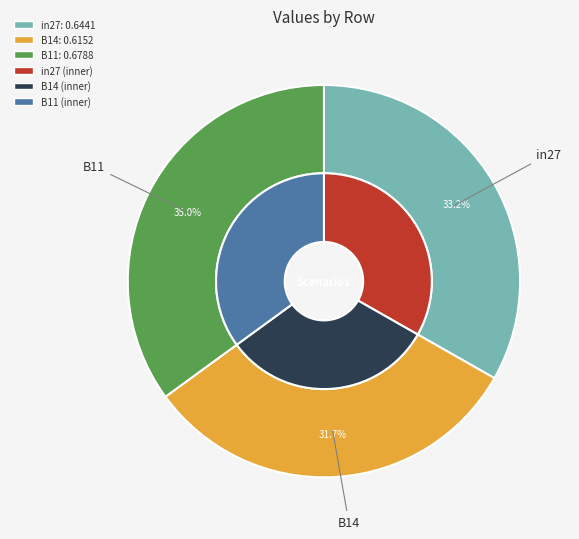

Is there a majority slice in this chart?

No